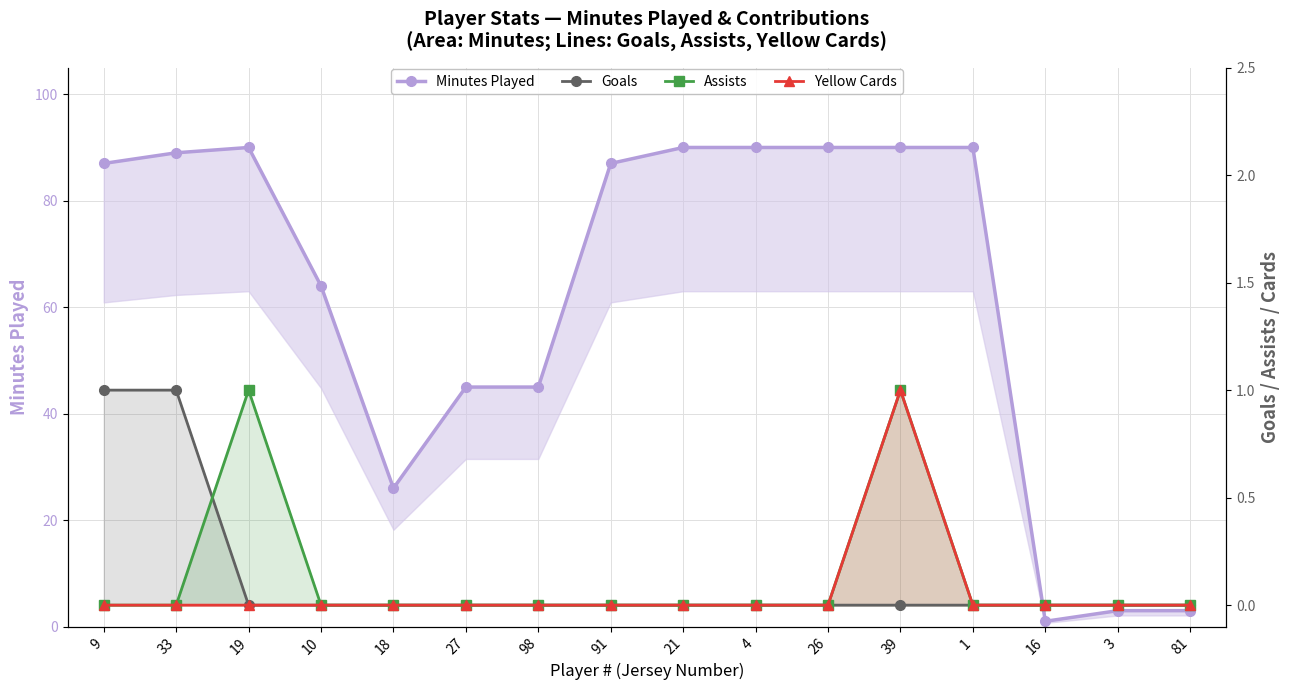

Which label corresponds to the smallest value in the chart?

19